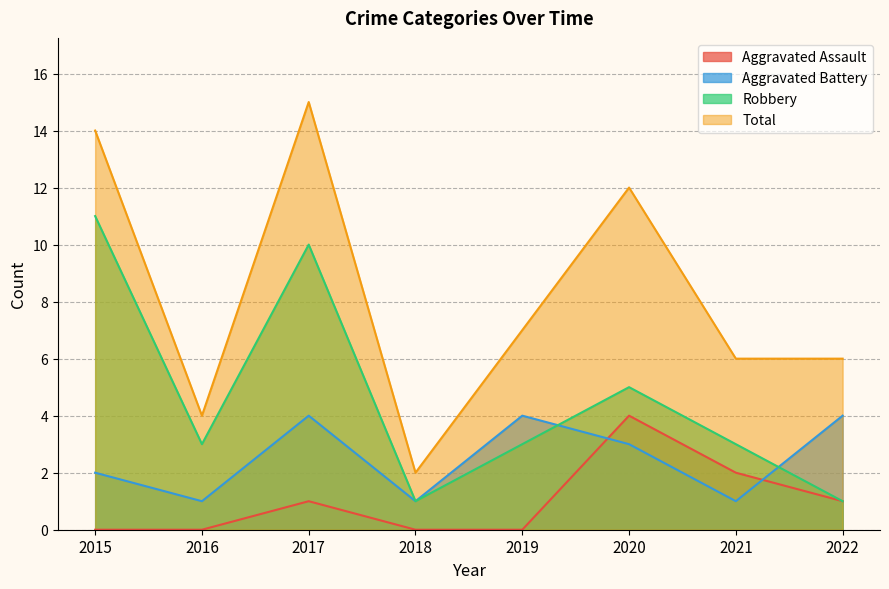

How many lines are shown in the chart?

4